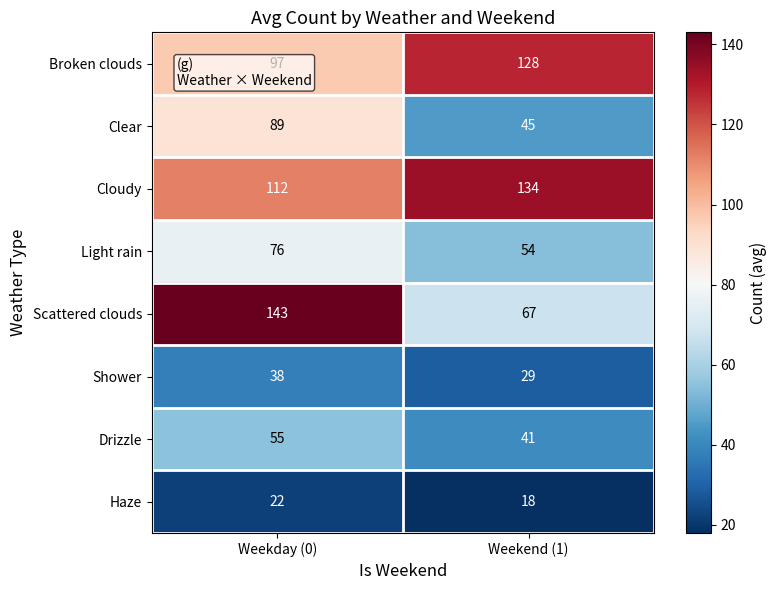

The value of Clear at Weekday (0) is 89. True or false?

True